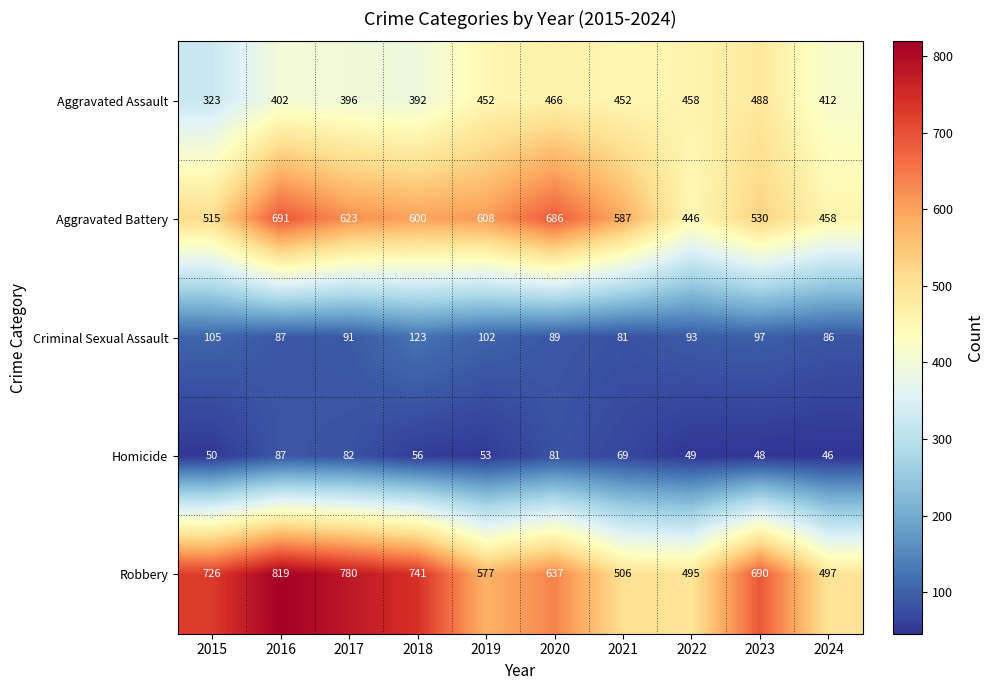

Which series has the largest range (max minus min)?

Robbery